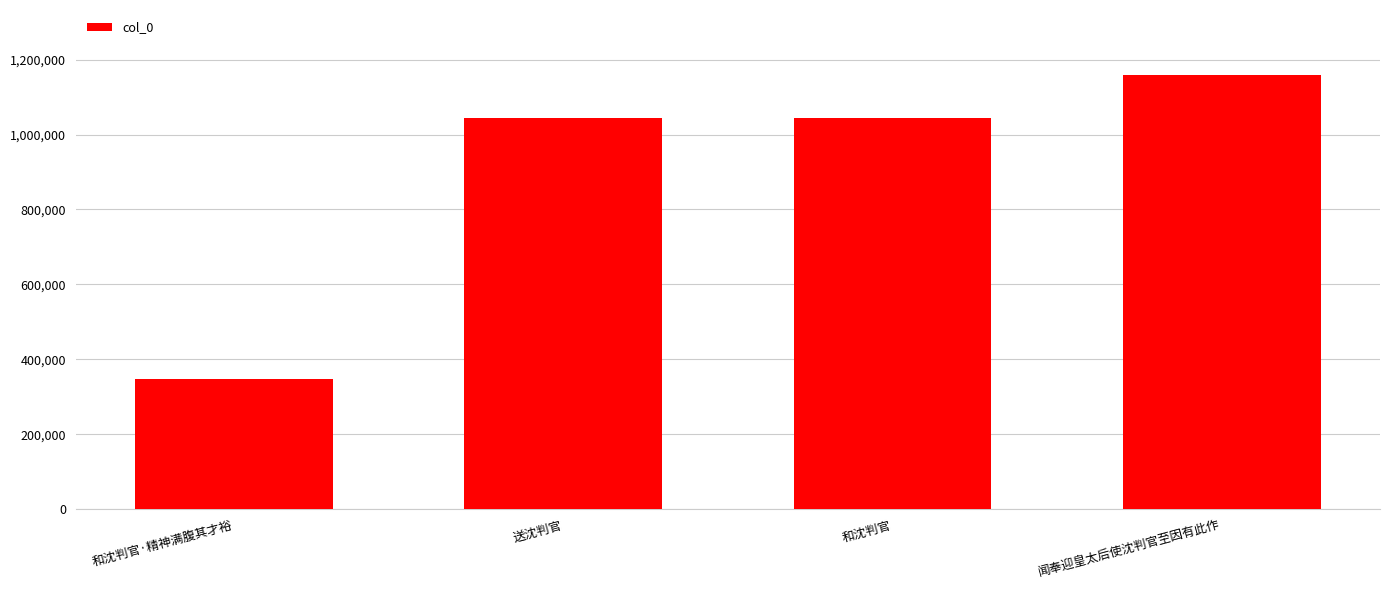

What is the sum of the values at 和沈判官 and 和沈判官·精神满腹其才裕?

1391917